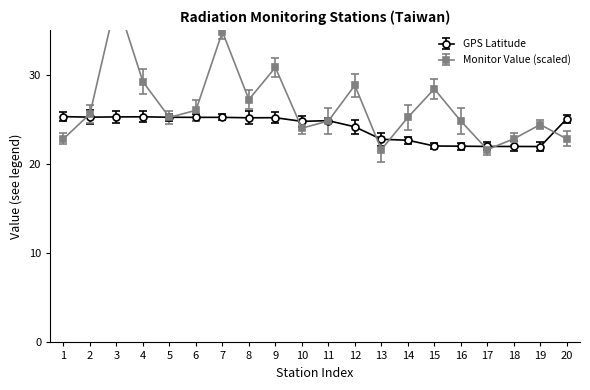

How many data points does each series have?

20